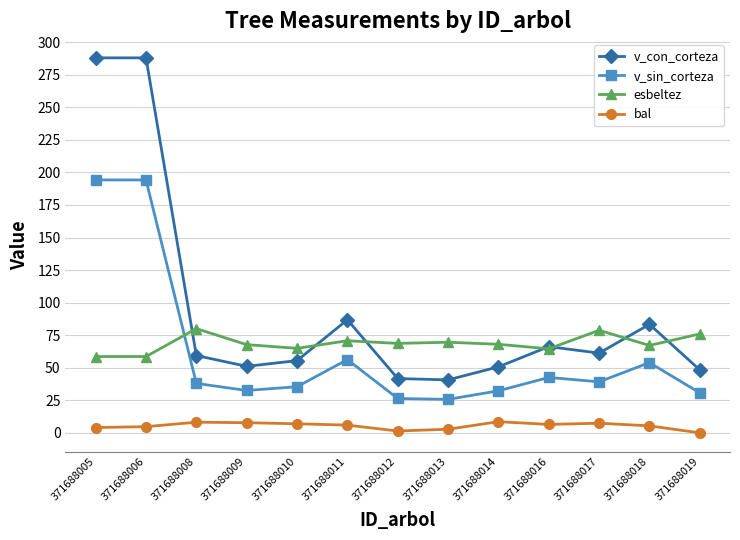

What are all the series names shown in the legend?

v_con_corteza, v_sin_corteza, esbeltez, bal